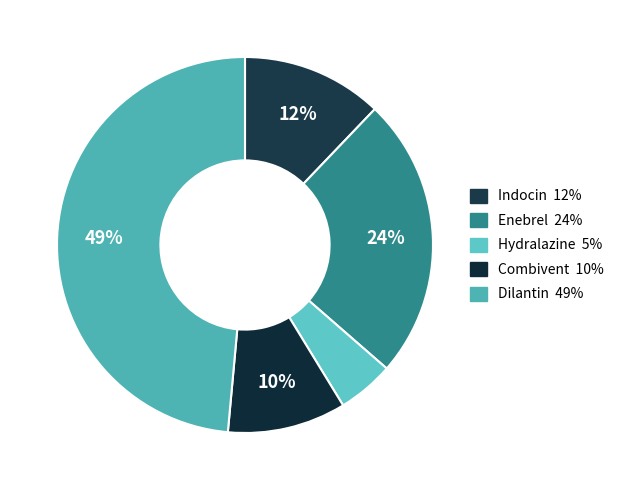

Is there any slice that represents more than half of the pie?

No